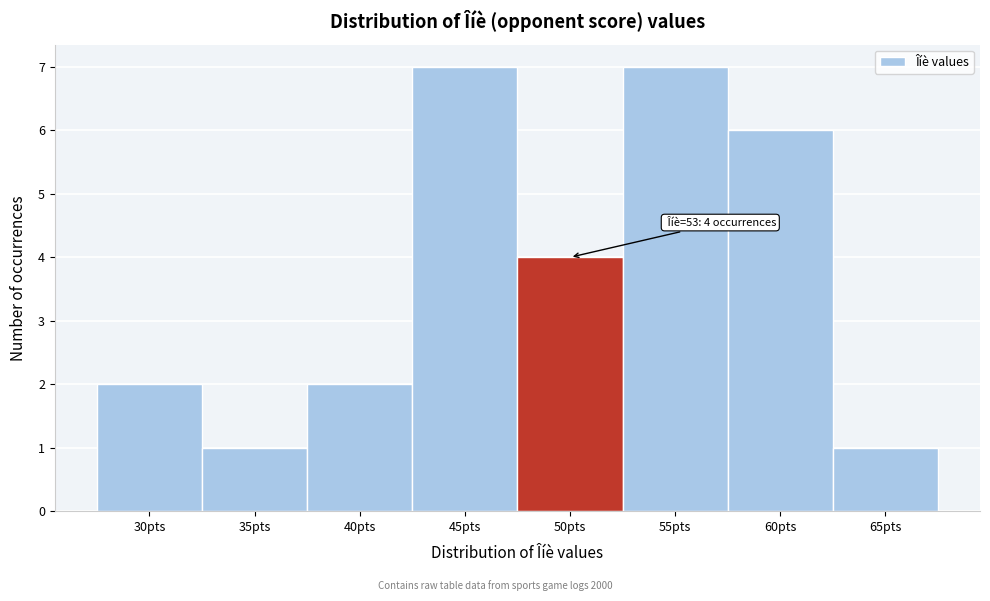

Reading right to left, what are all the values shown in this chart?

65pts=1	60pts=6	55pts=7	50pts=4	45pts=7	40pts=2	35pts=1	30pts=2